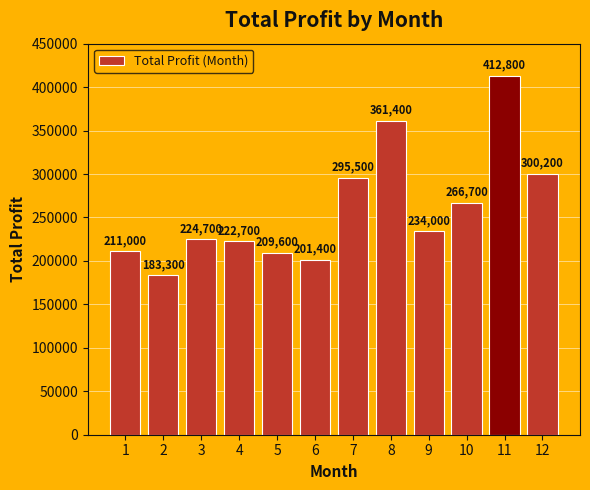

How many bars are there in total?

12